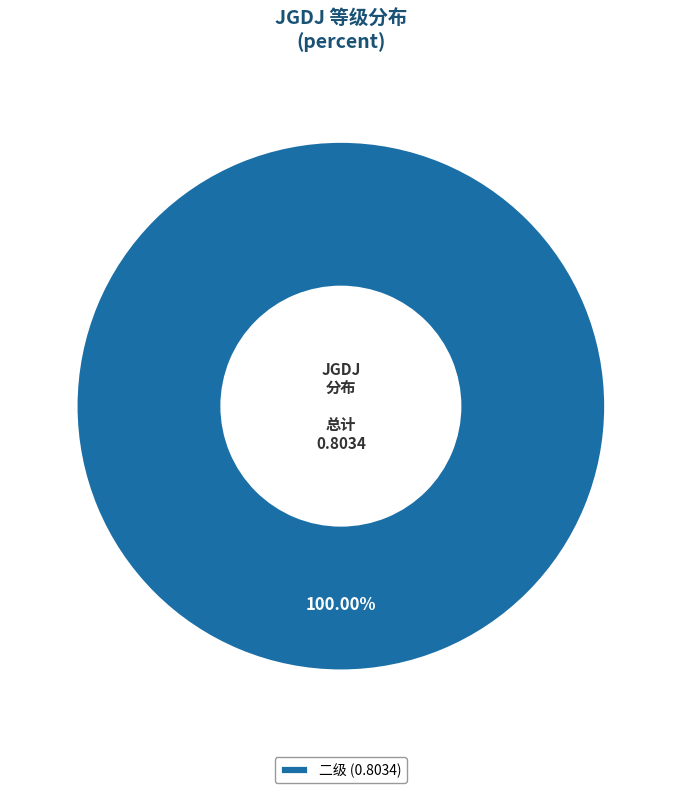

What is the majority slice?

二级 (0.8034)